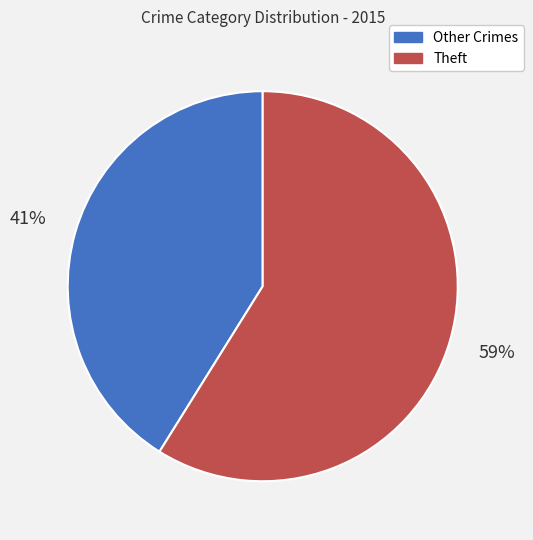

Count the number of slices in the pie.

2